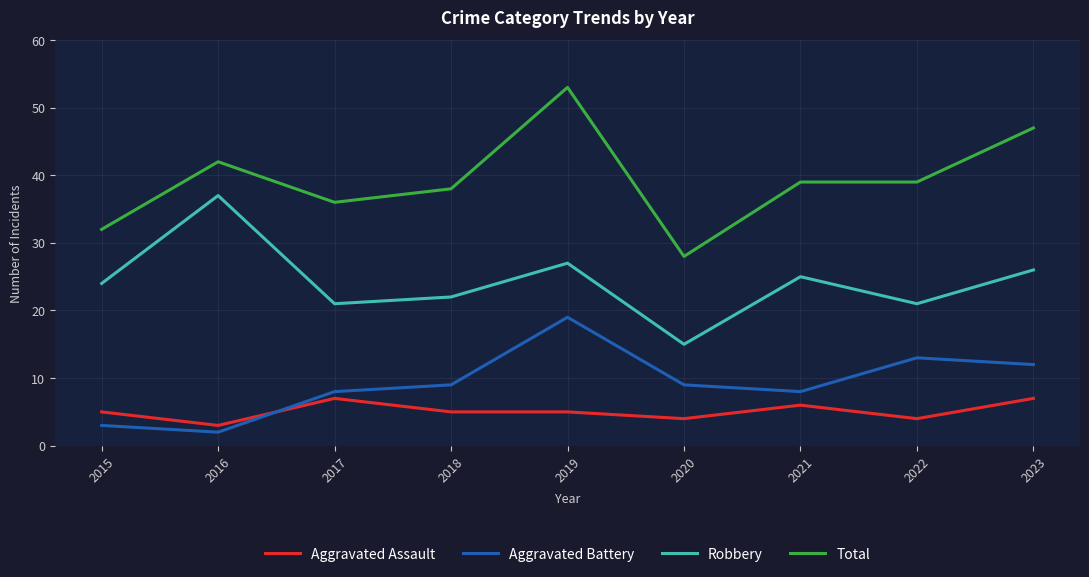

What is the minimum value for Aggravated Battery?

2